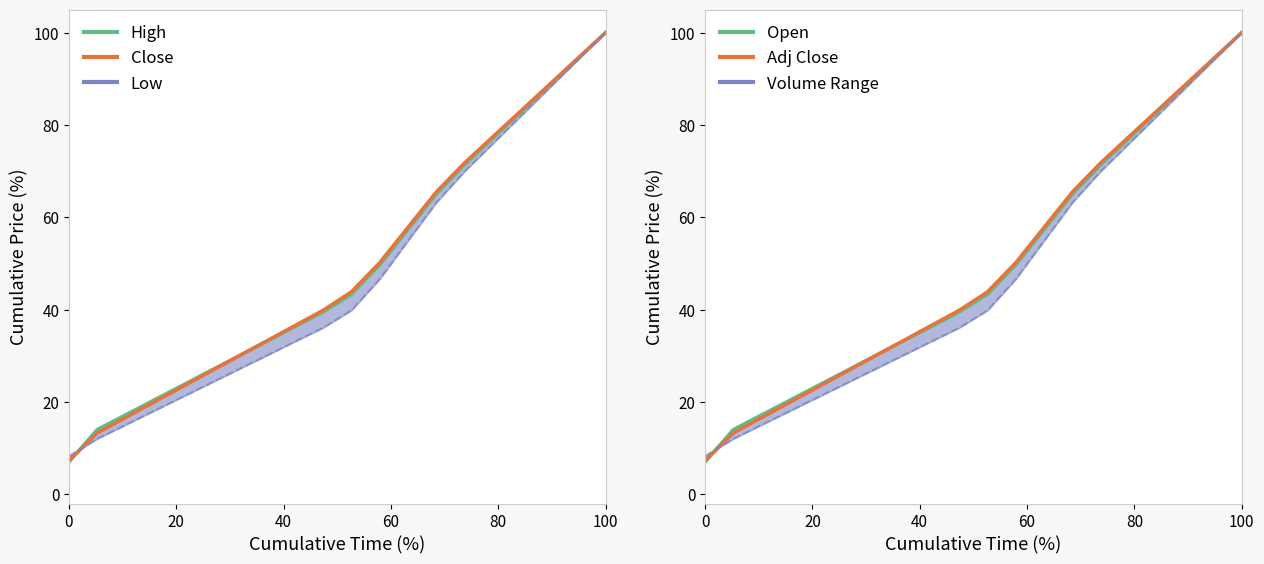

What is the sum of all Close values?

979.1